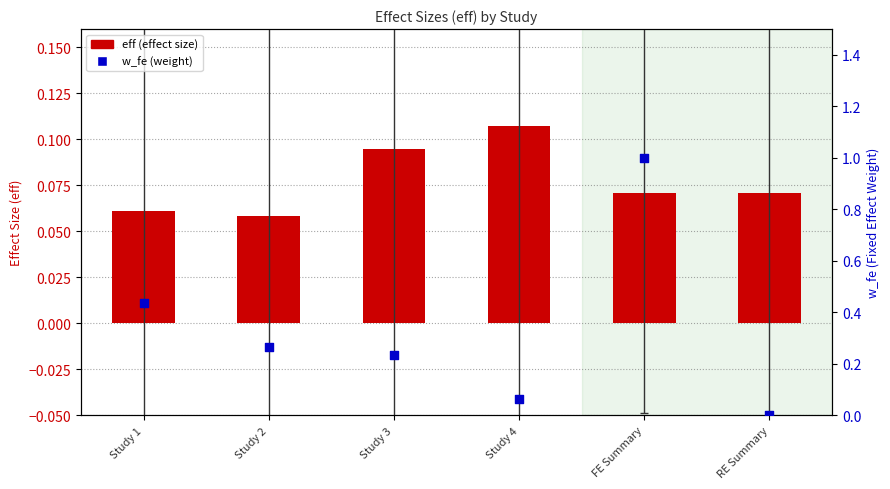

What are all the series names shown in the legend?

eff (effect size), w_fe (weight)